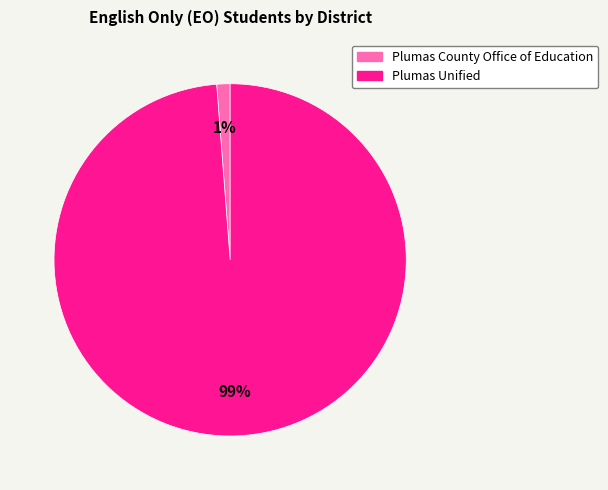

Is the sum of Plumas Unified and Plumas County Office of Education greater than half?

Yes